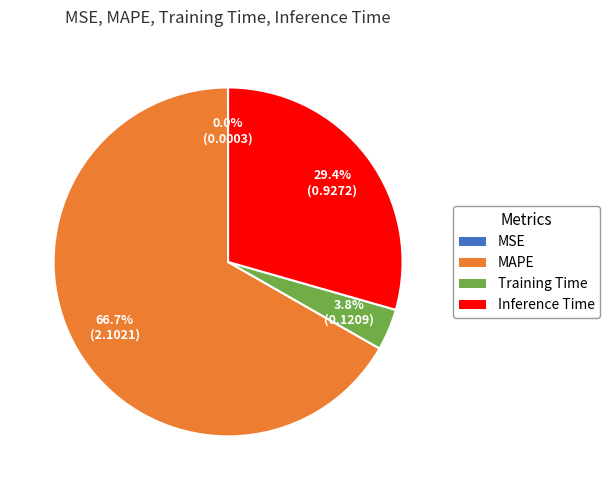

What percentage is the MAPE slice, to the nearest percent?

67%